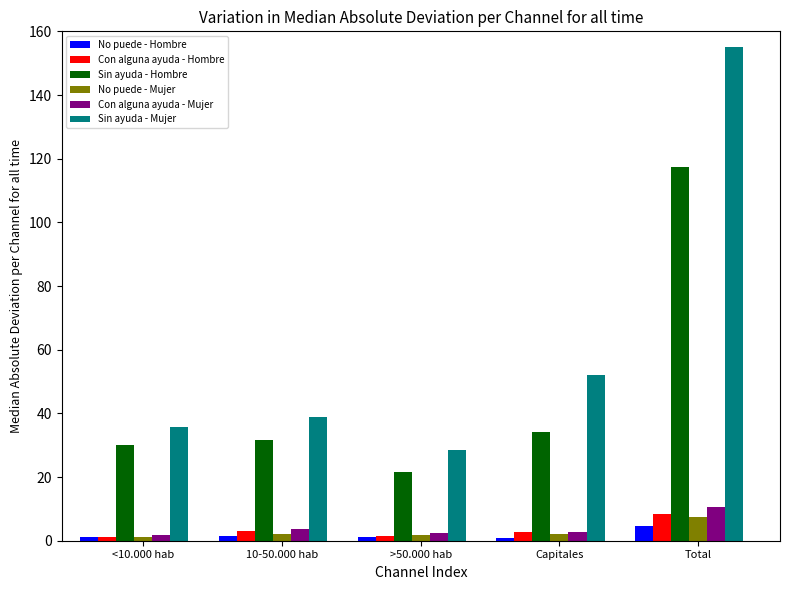

Count the number of categories in the chart.

5